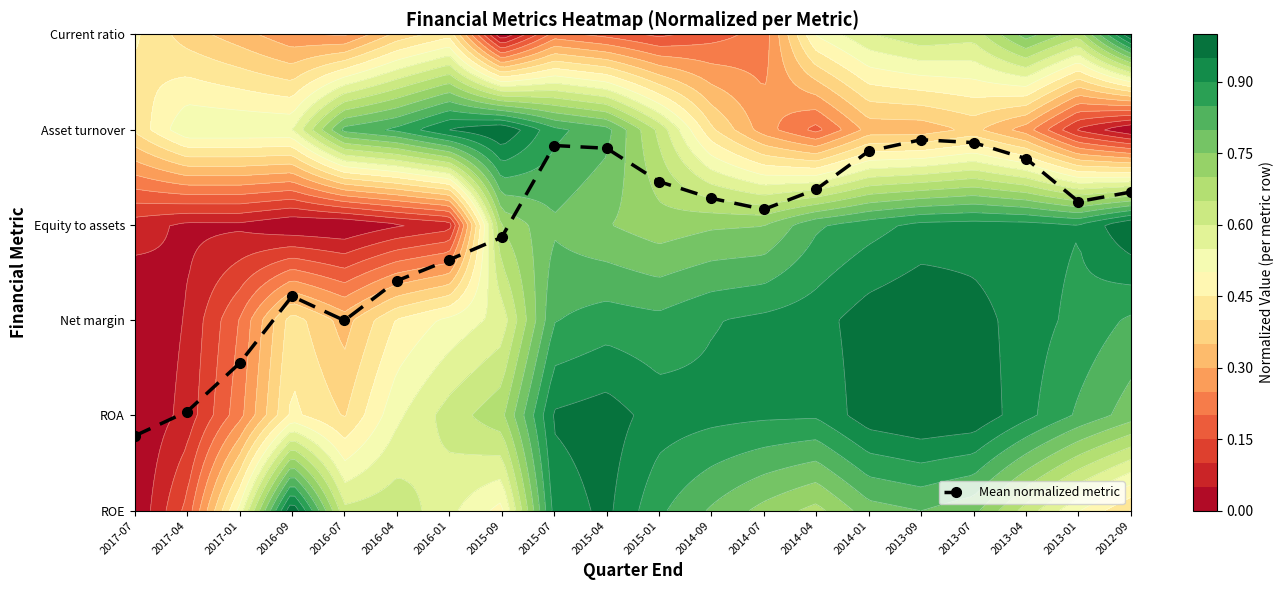

How many series are shown in this chart?

1